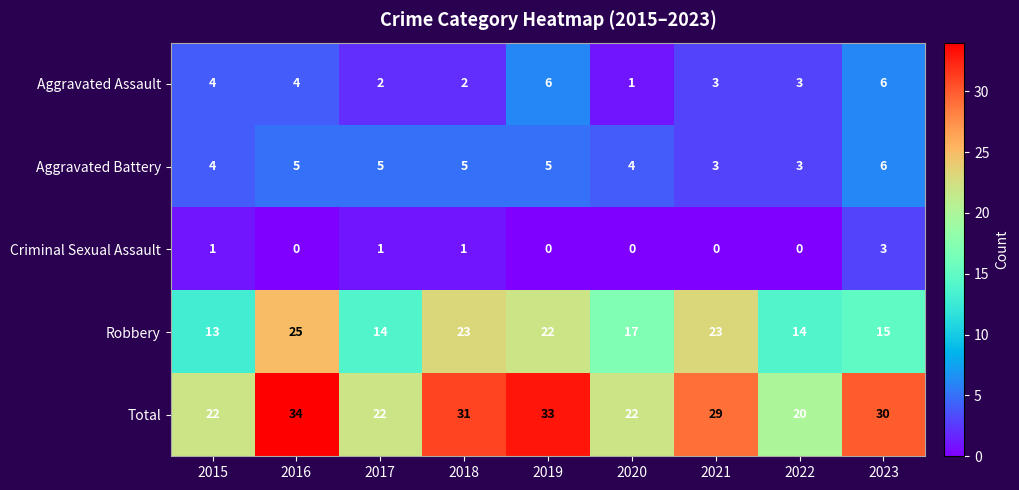

What is the difference between the Robbery values at 2020 and 2015?

4